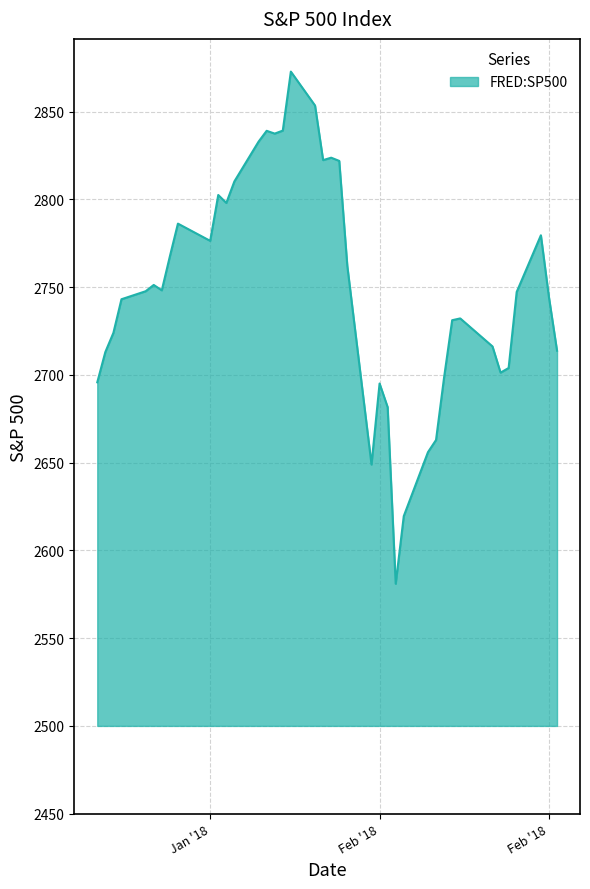

What is the greatest value displayed?

2872.9